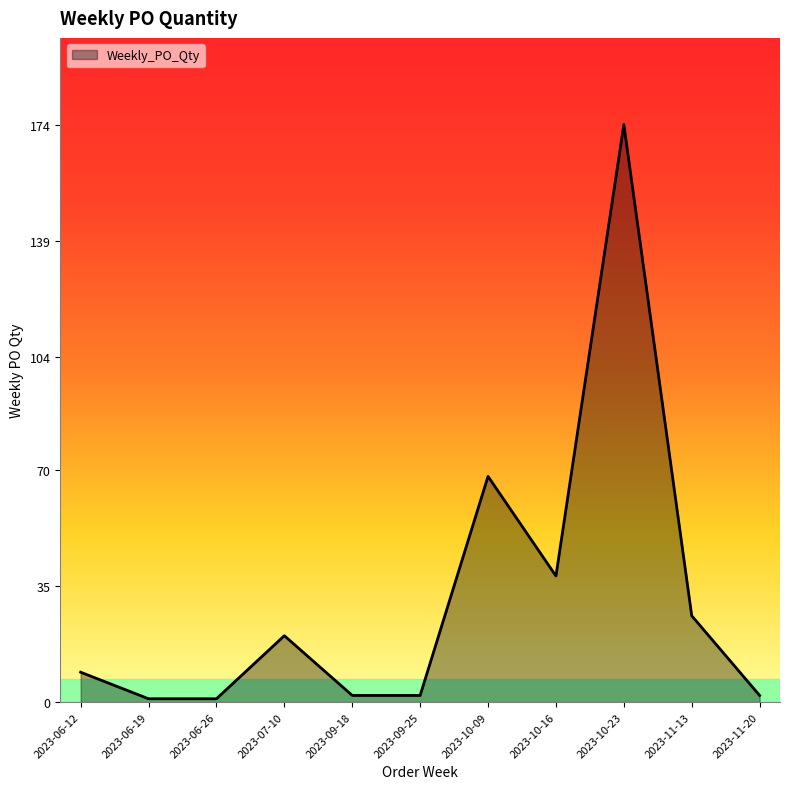

How many distinct data groups are displayed?

1